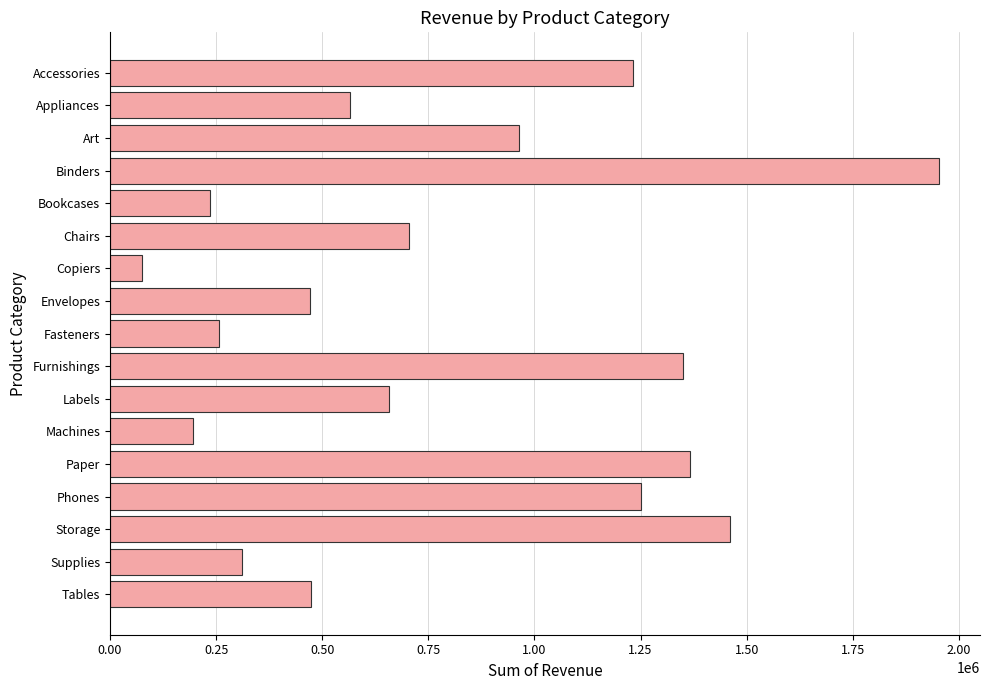

What is the average value?

795644.8